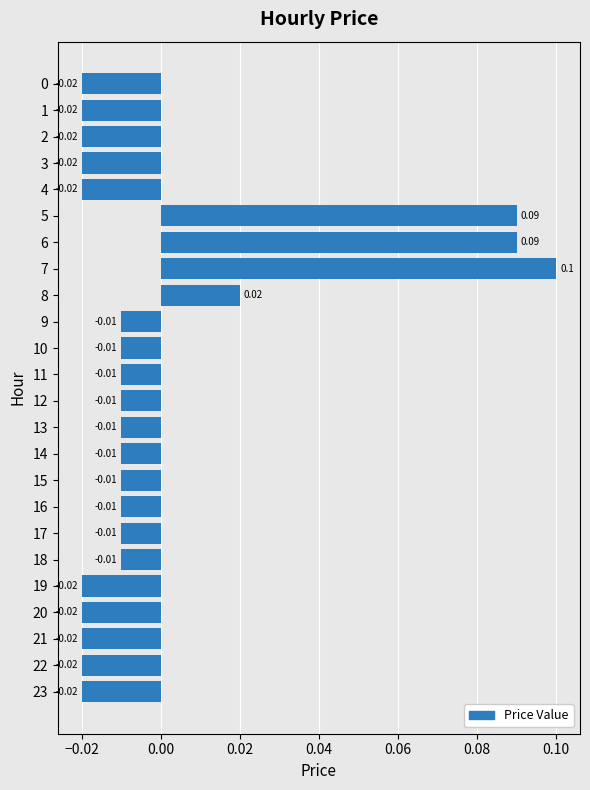

Which has a higher value, 16 or 23?

16